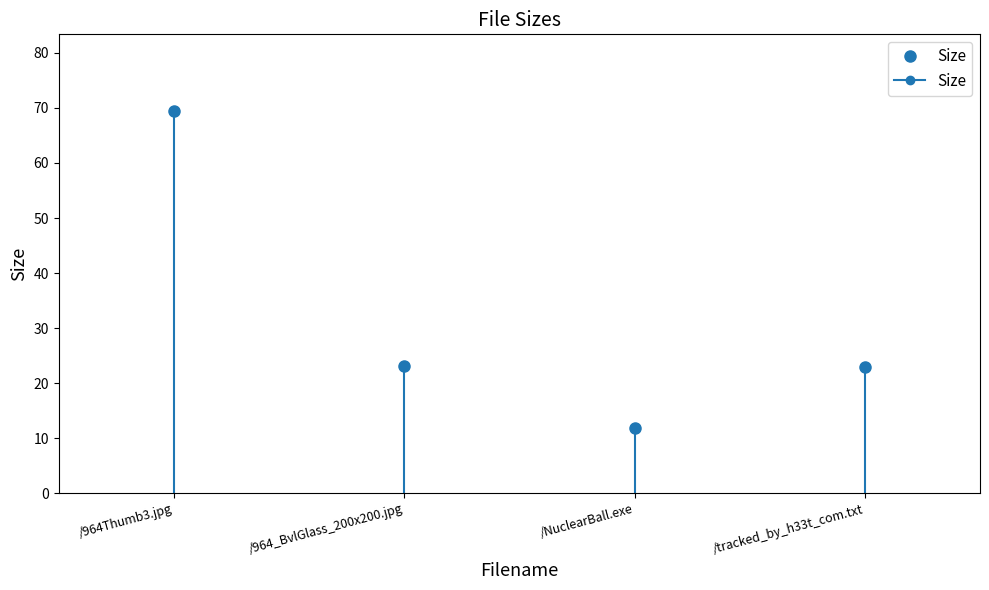

Between /964_BvlGlass_200x200.jpg and /964Thumb3.jpg, which is larger?

/964Thumb3.jpg